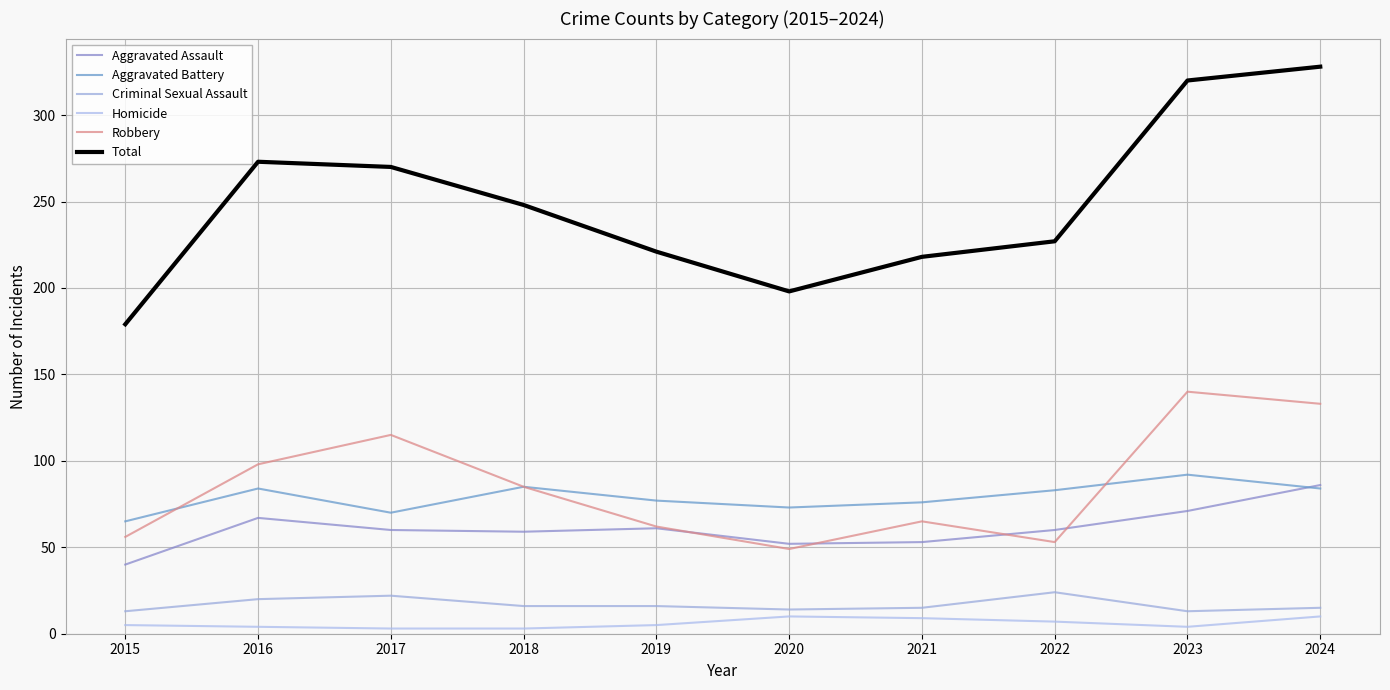

Does the chart display data point markers on the line(s)?

No